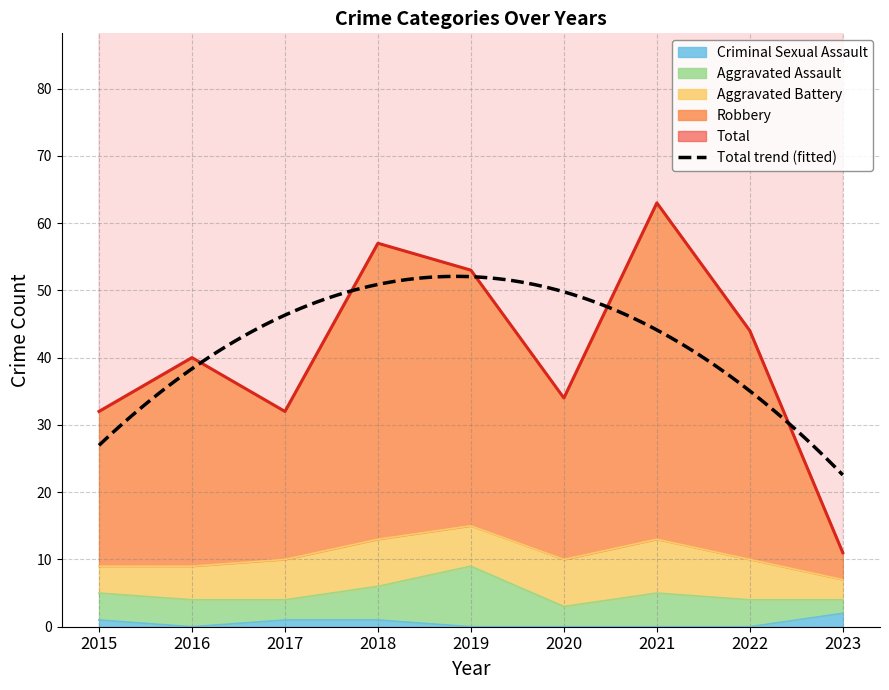

At which label does Robbery reach its peak?

2021